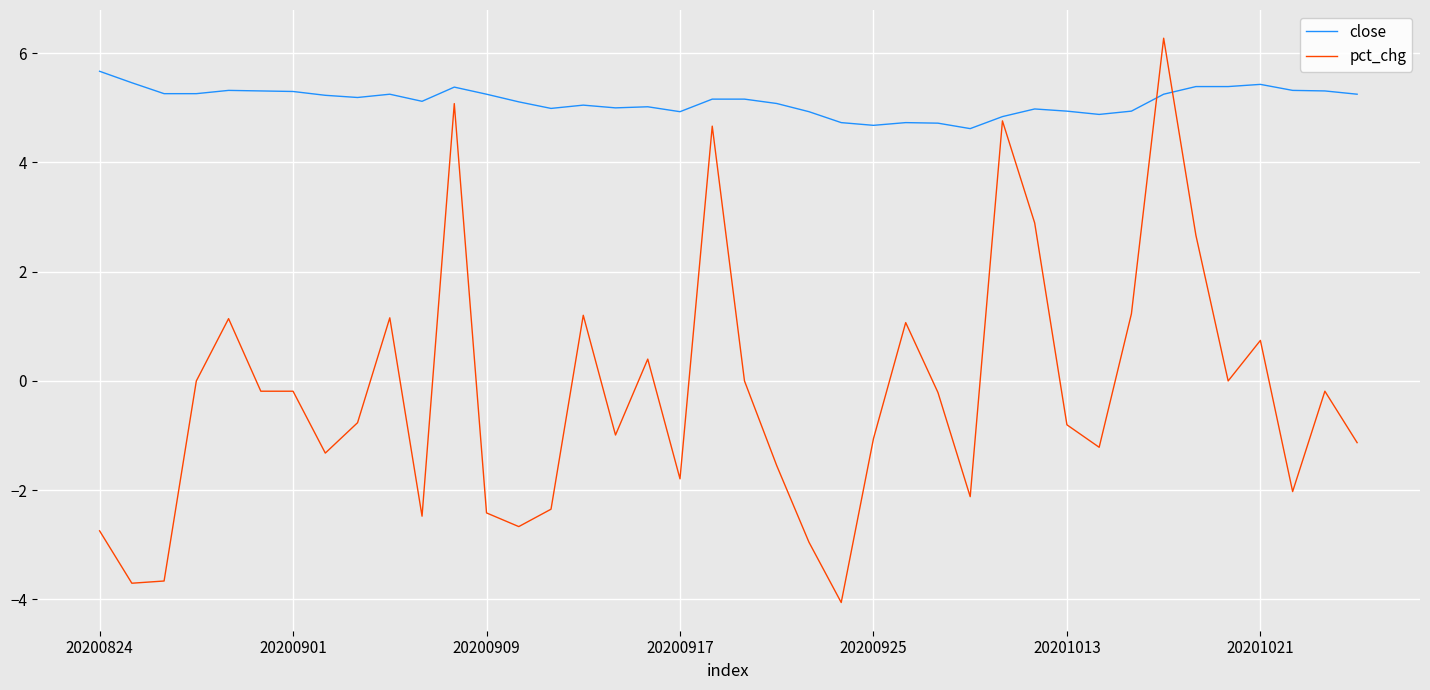

Which series has the largest total across all categories?

close